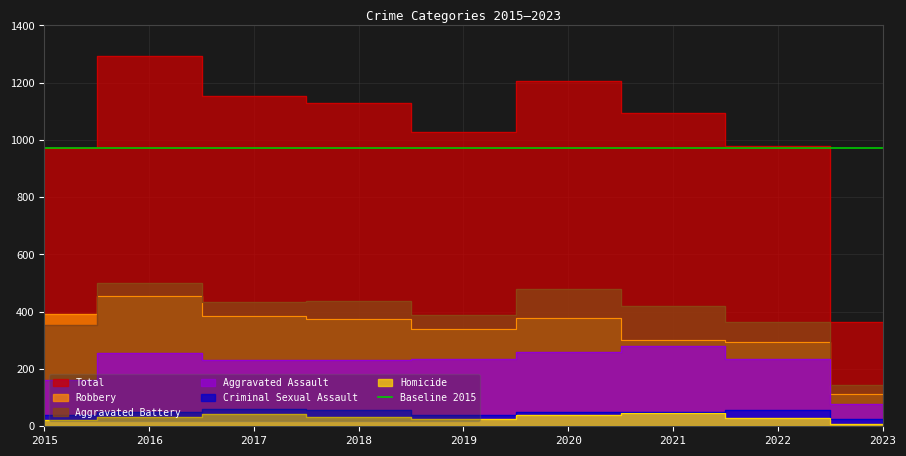

What is the maximum value for Robbery?

455